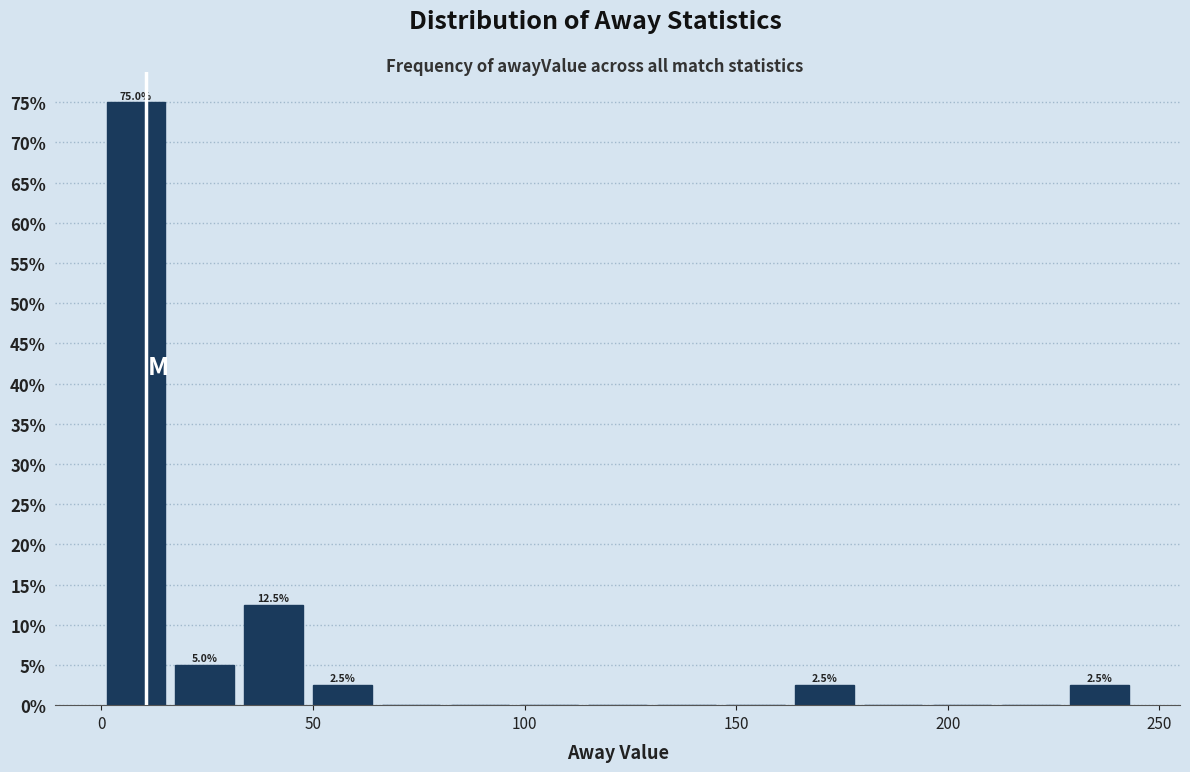

Read against the x-axis, roughly where is the centre of the tallest bar?

10